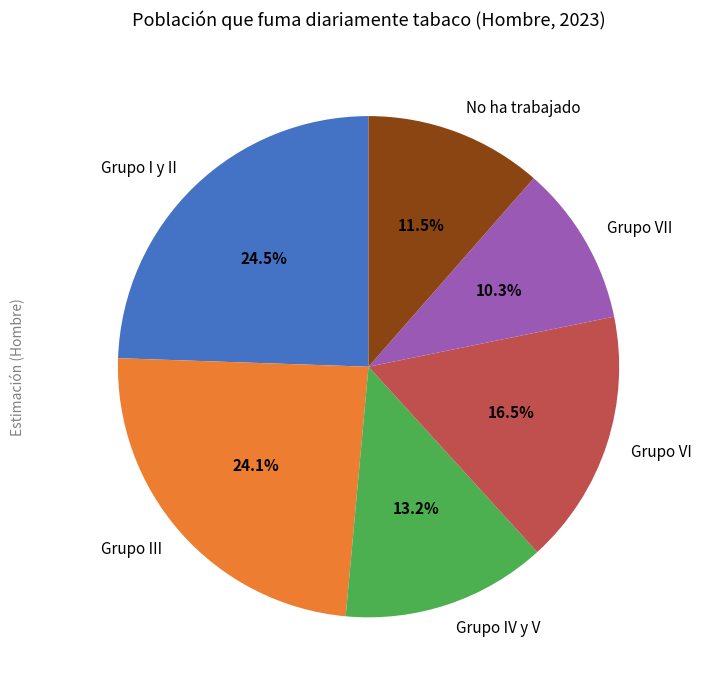

To the nearest percent, what is the combined percentage of No ha trabajado and Grupo VII?

22%